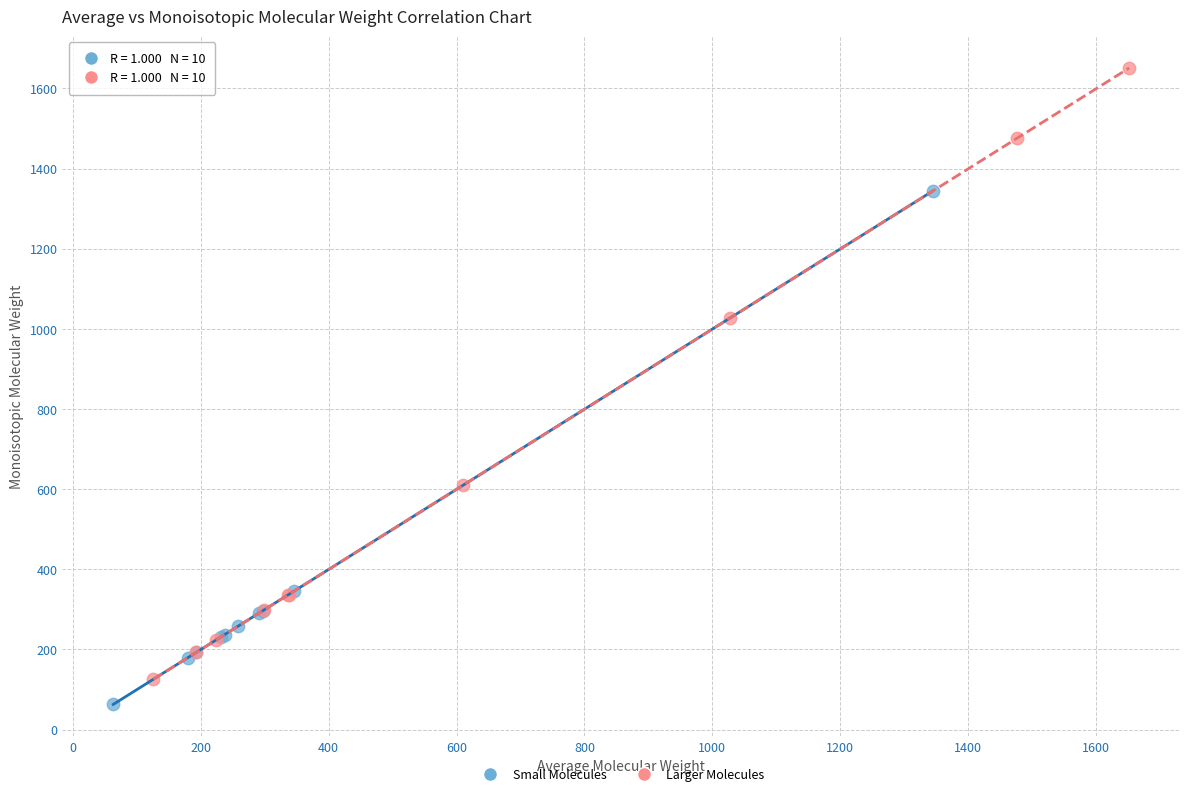

Which series has the widest spread of Y values?

Larger Molecules